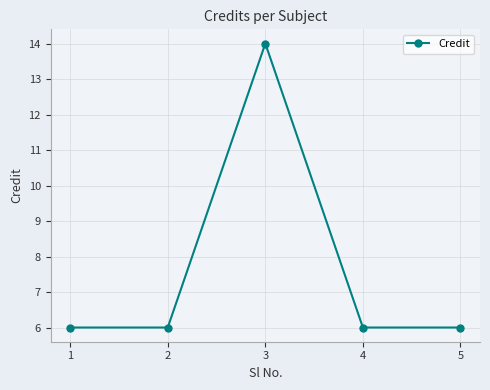

How many lines are shown in the chart?

1